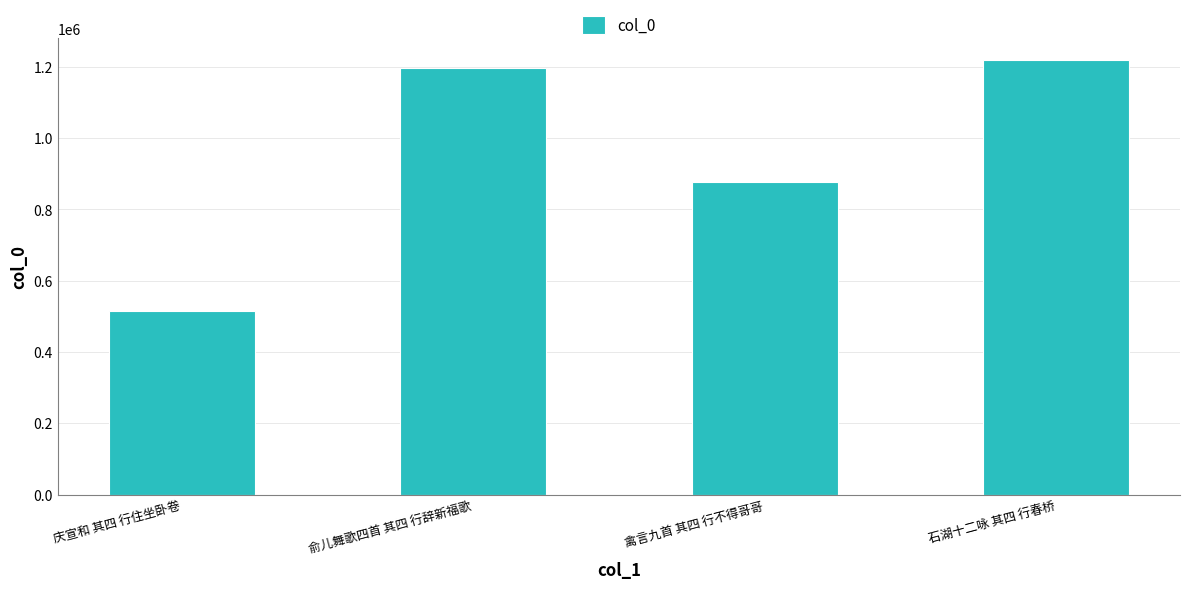

Is it true that the value at 石湖十二咏 其四 行春桥 is 1219428?

True